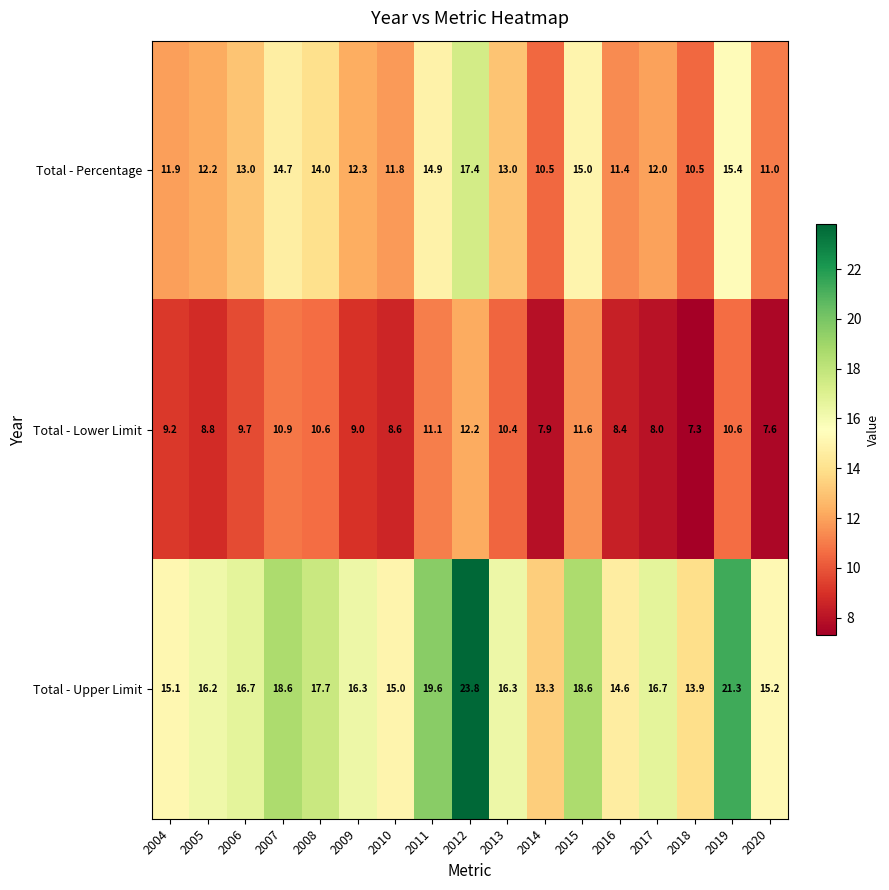

List the series in order of their overall mean, highest first.

Total - Upper Limit, Total - Percentage, Total - Lower Limit